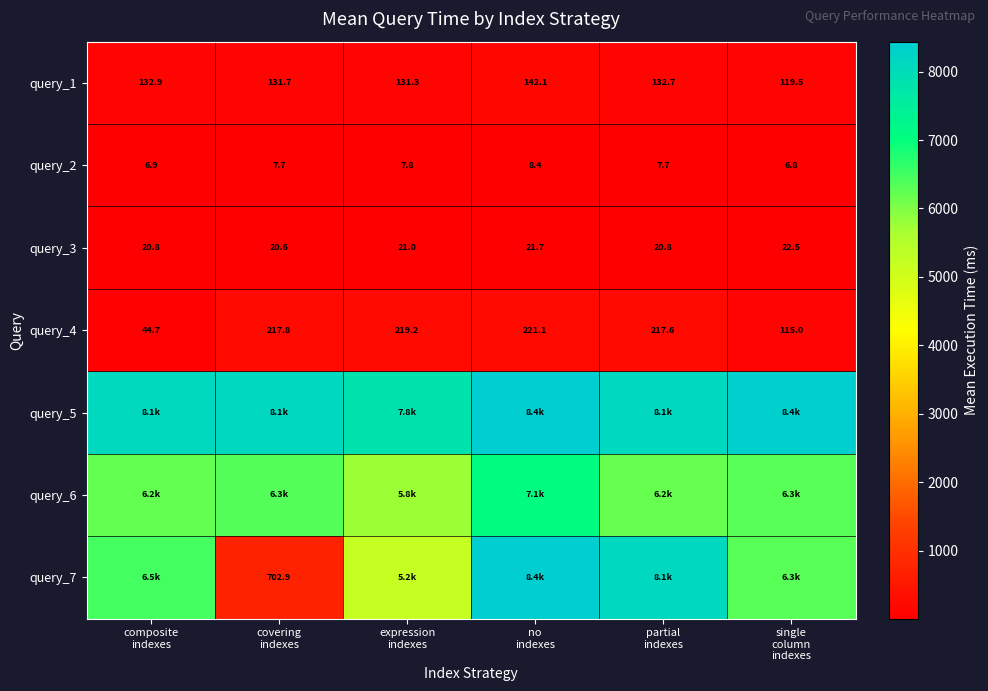

True or false: query_4 has a value of 9.3 at composite indexes.

False